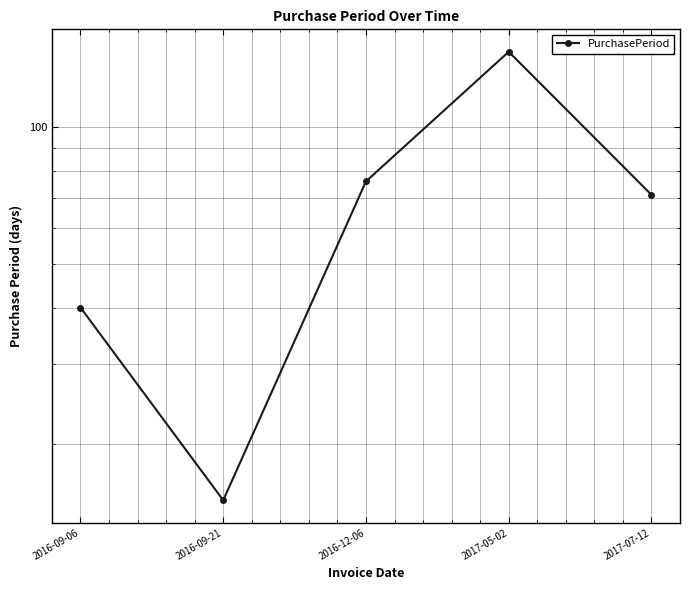

What is the average value?

70